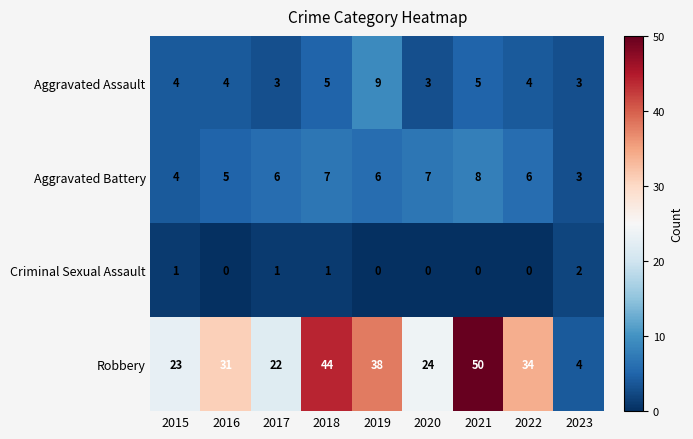

Which category has the highest value across all series?

2021